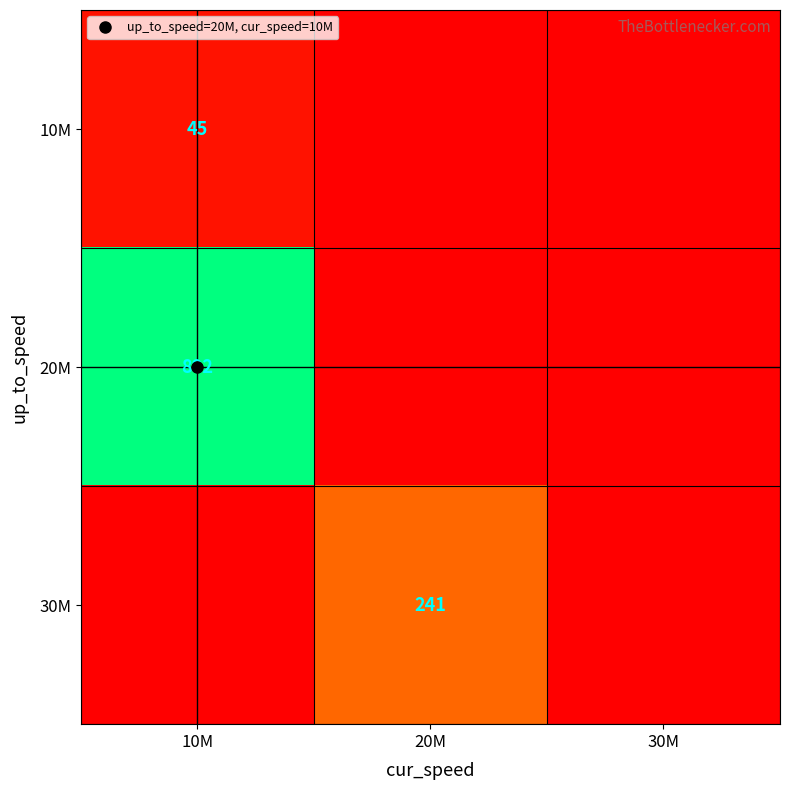

The value of 10M at 30M is 0. True or false?

True